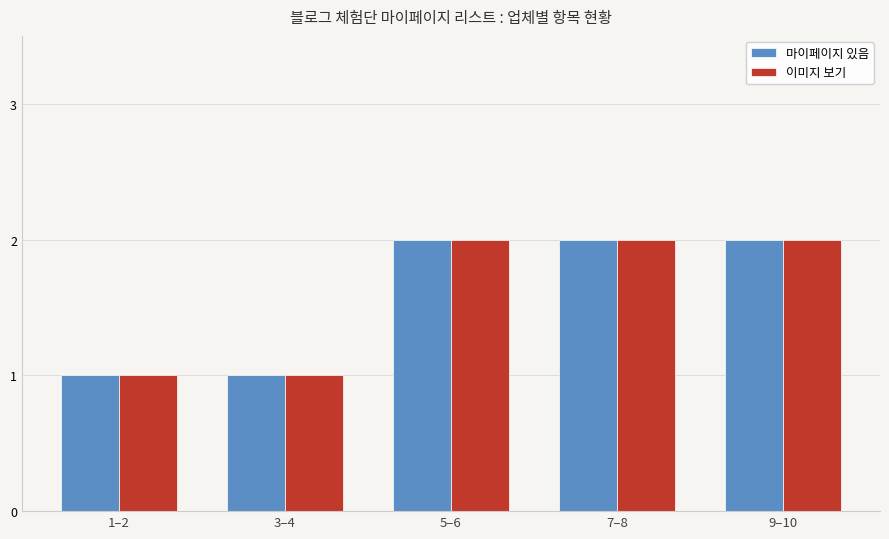

Reading left to right, list all the values displayed in this chart.

마이페이지 있음: 1–2=1	3–4=1	5–6=2	7–8=2	9–10=2
이미지 보기: 1–2=1	3–4=1	5–6=2	7–8=2	9–10=2